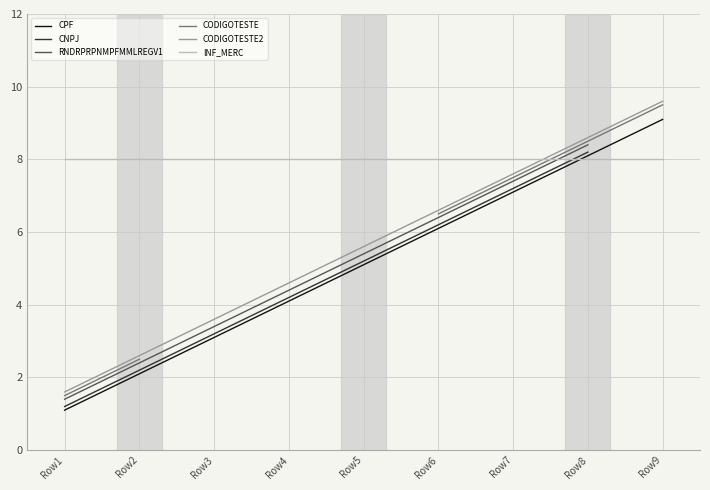

Rank the categories by CODIGOTESTE2 value from lowest to highest.

Row1, Row2, Row3, Row4, Row5, Row6, Row7, Row8, Row9